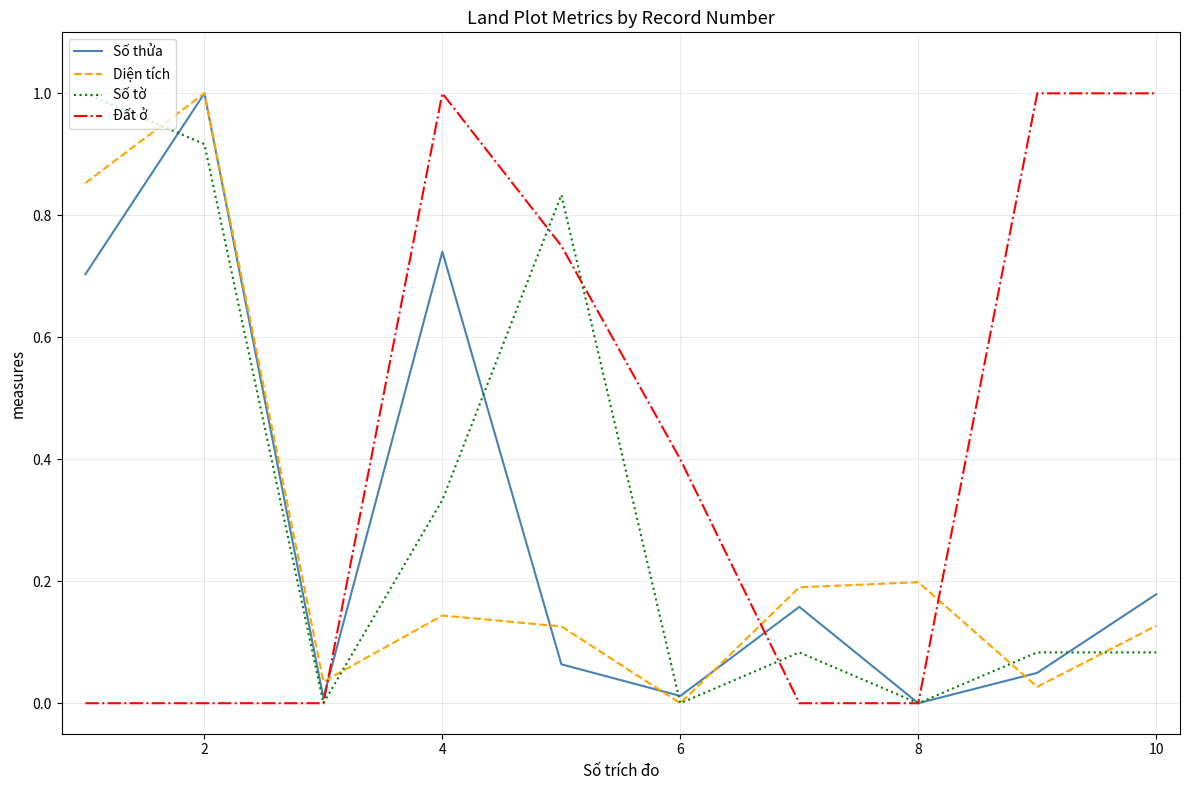

How many interior local valleys does the Số tờ series have?

3